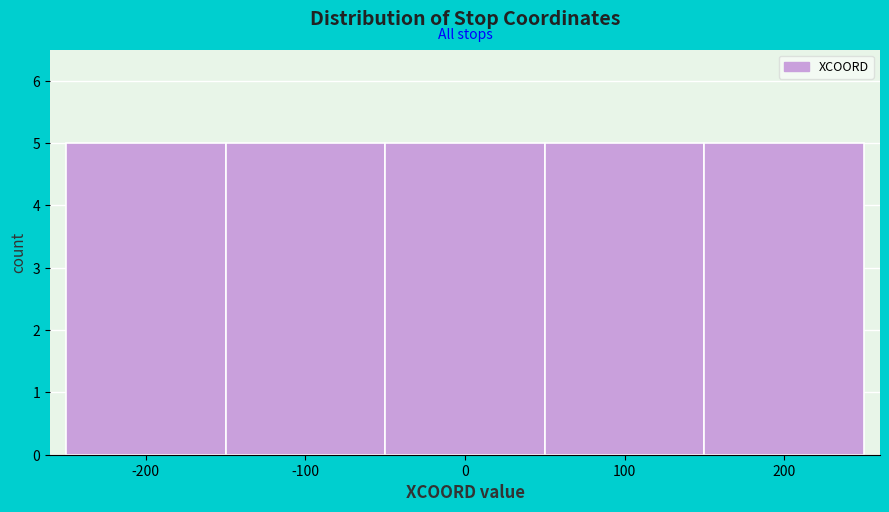

Reading left to right, transcribe this chart: for each bar, give the range it covers on the x-axis and its height. The values are not printed on the chart, so give them approximately, as read against the axis.

-250 to -150: 5
-150 to -50: 5
-50 to 50: 5
50 to 150: 5
150 to 250: 5